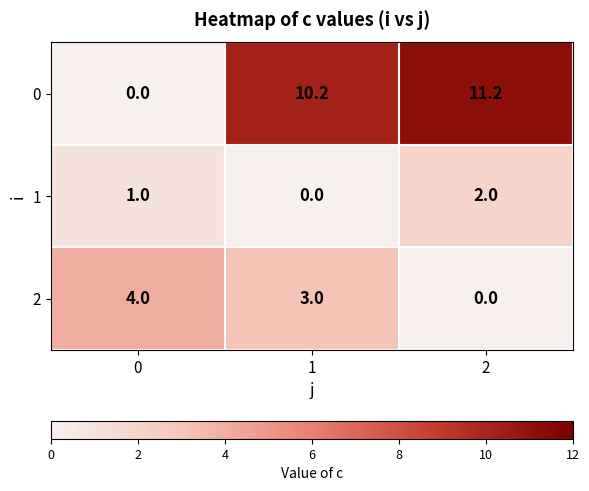

How many distinct data groups are displayed?

3